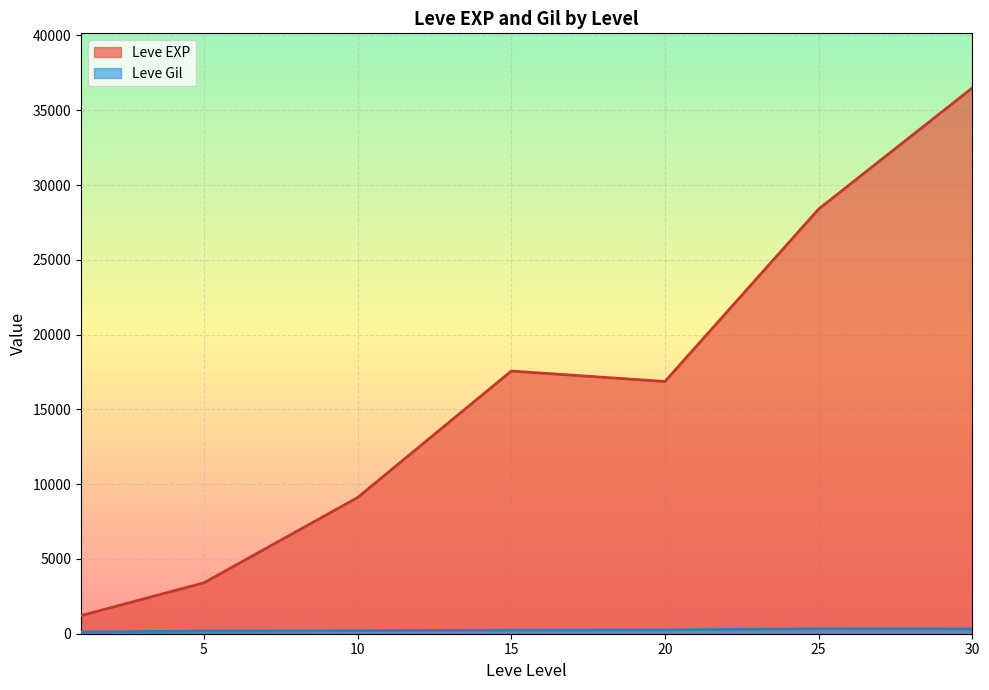

What is the maximum value shown in the chart?

36492.5